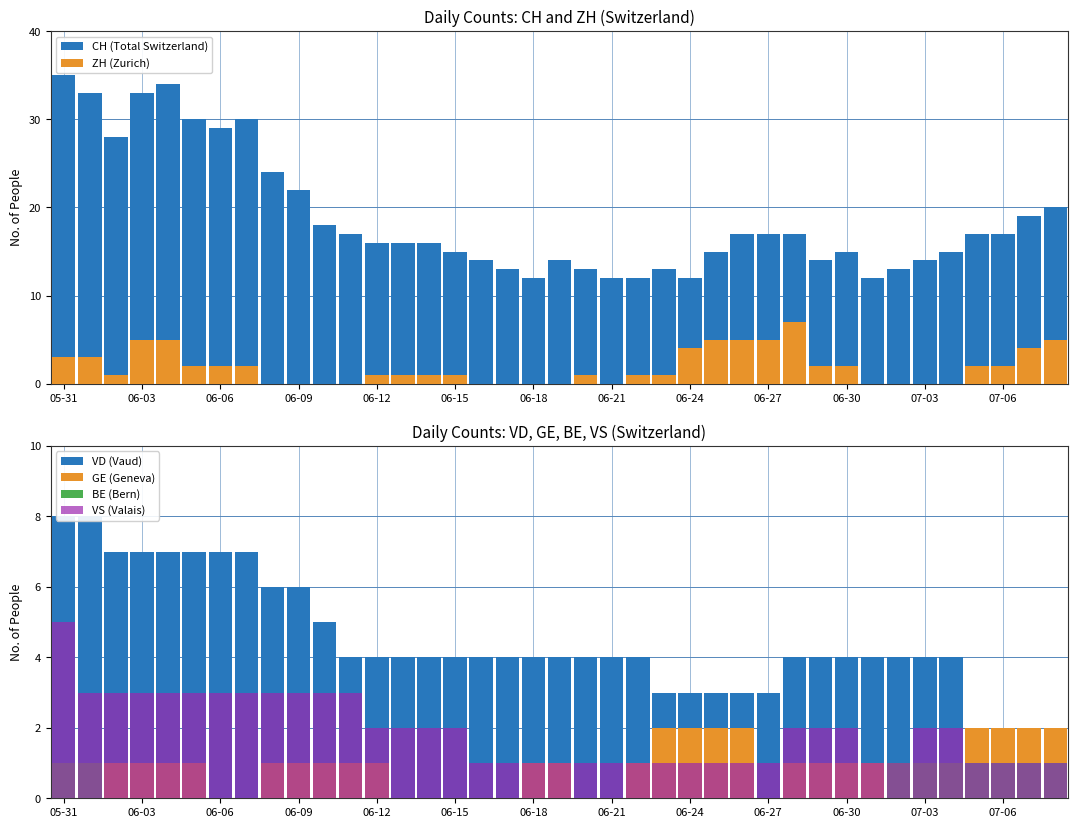

Reading left to right, list all the values displayed in this chart.

CH (Total Switzerland): 35	33	28	33	34	30	29	30	24	22	18	17	16	16	16	15	14	13	12	14	13	12	12	13	12	15	17	17	17	14	15	12	13	14	15	17	17	19	20
ZH (Zurich): 3	3	1	5	5	2	2	2	0	0	0	0	1	1	1	1	0	0	0	0	1	0	1	1	4	5	5	5	7	2	2	0	0	0	0	2	2	4	5
VD (Vaud): 8	8	7	7	7	7	7	7	6	6	5	4	4	4	4	4	4	4	4	4	4	4	4	3	3	3	3	3	4	4	4	4	4	4	4	2	2	2	2
GE (Geneva): 0	0	1	1	1	1	0	0	1	1	1	1	1	0	0	0	0	0	1	1	0	0	1	2	2	2	2	0	1	1	1	1	1	0	0	2	2	2	2
BE (Bern): 1	1	0	0	0	0	0	0	0	0	0	0	0	0	0	0	0	0	0	0	0	0	0	0	0	0	0	0	0	0	0	0	1	1	1	1	1	1	1
VS (Valais): 5	3	3	3	3	3	3	3	3	3	3	3	2	2	2	2	1	1	1	1	1	1	1	1	1	1	1	1	2	2	2	1	1	2	2	1	1	1	1